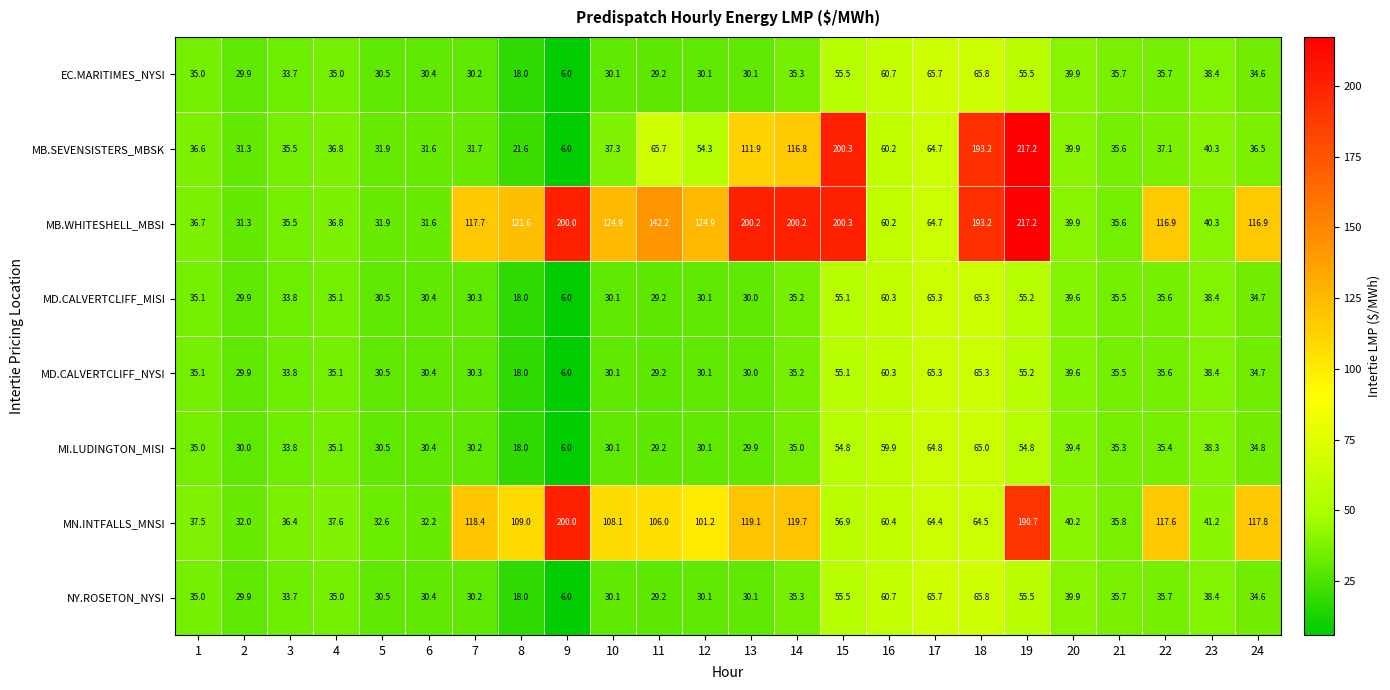

Where does the MB.WHITESHELL_MBSI series first go above 116?

7